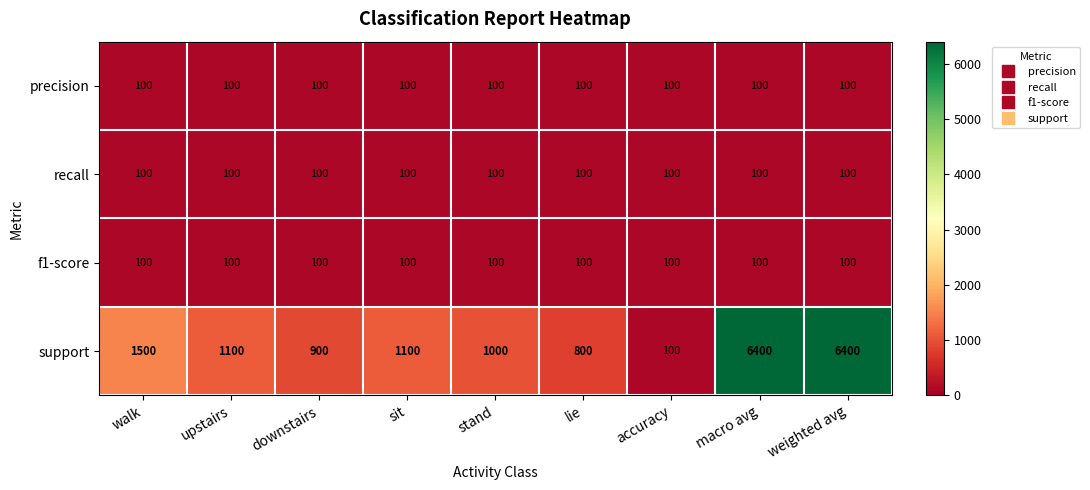

At how many categories does at least one series exceed 857?

7